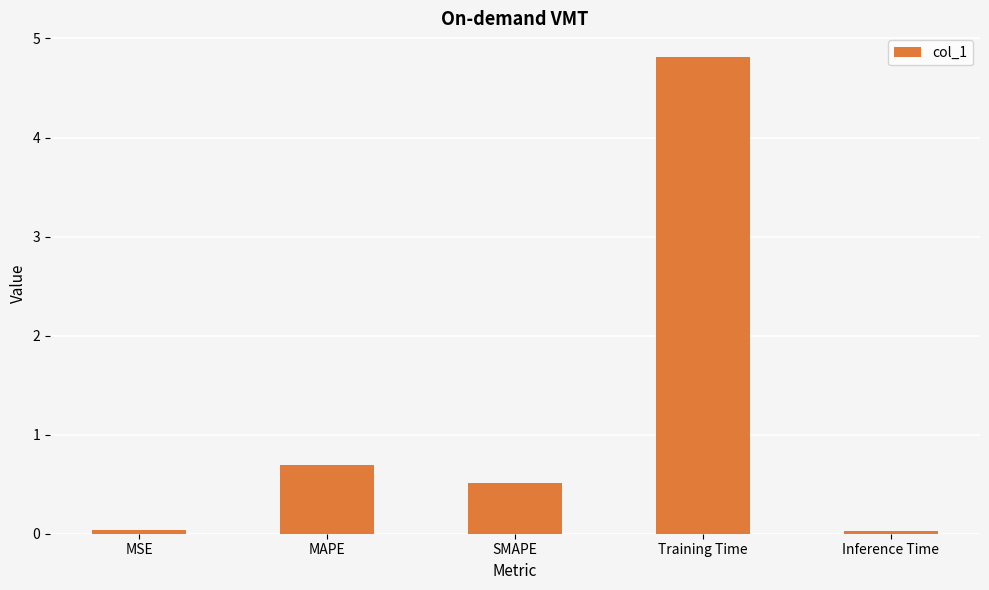

What is the value of the 2nd bar from the left?

0.7